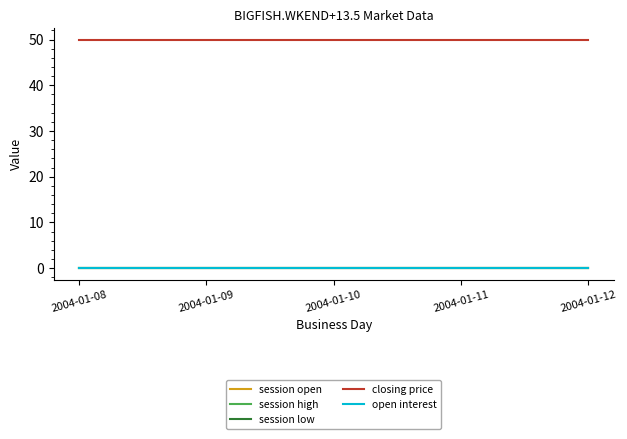

True or false: closing price and open interest intersect in this chart.

False